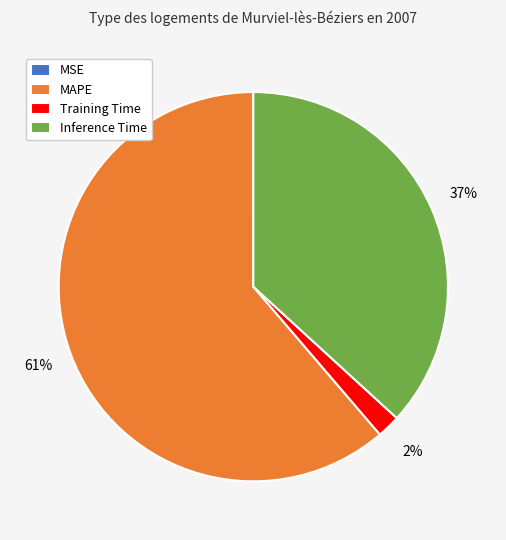

To the nearest percent, what is the average slice percentage?

25%